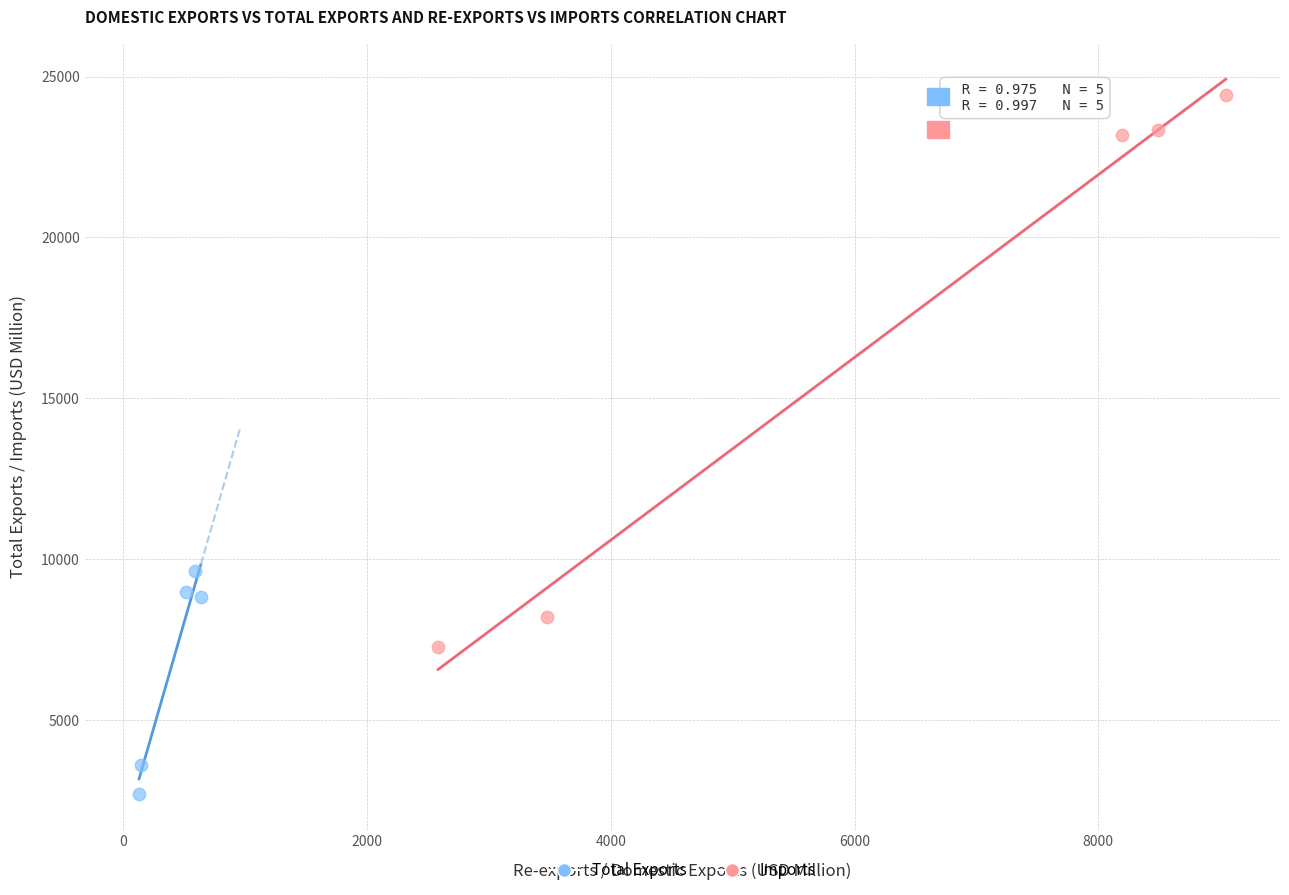

Which series contains the highest Y value?

Imports